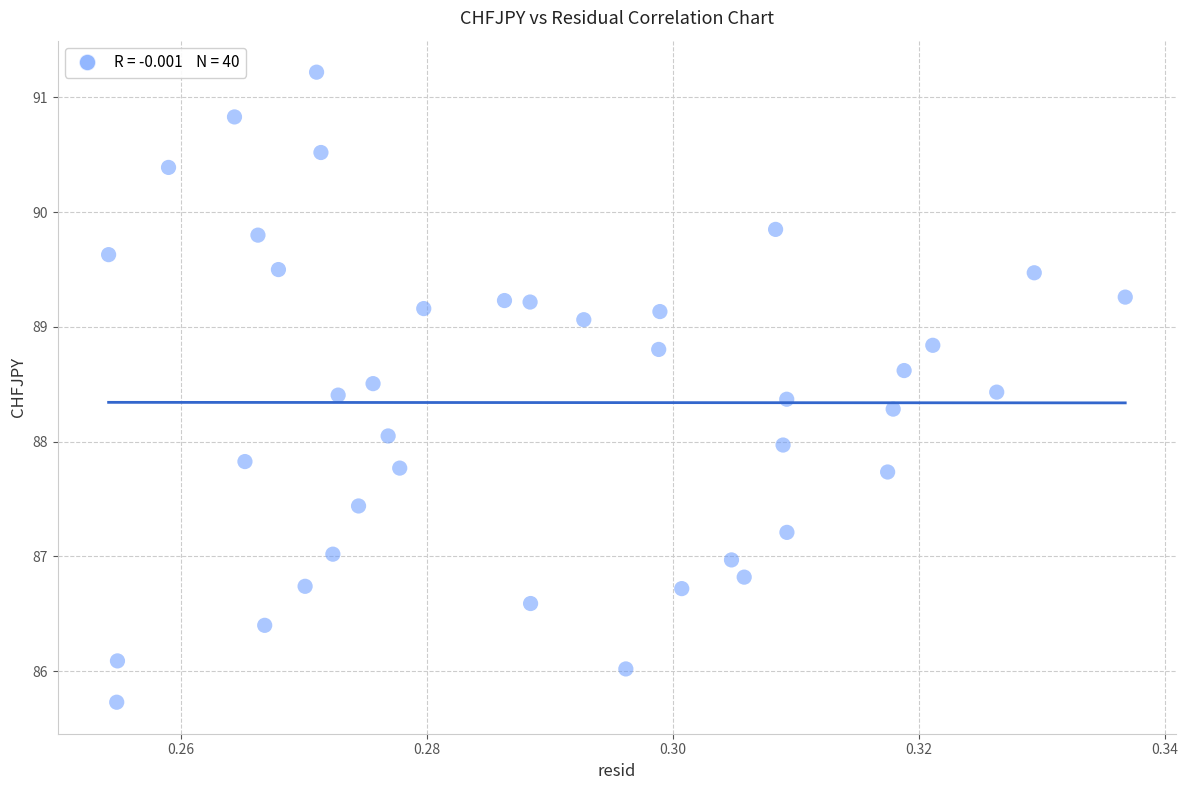

Count the number of points in this scatter plot.

40